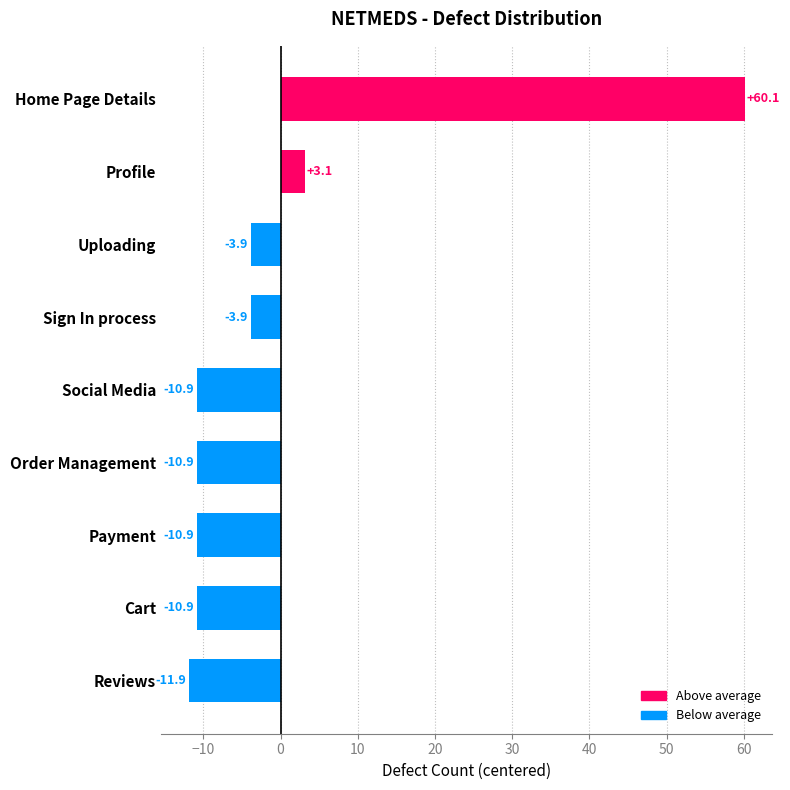

What is the difference between the maximum and second lowest values?

71.0